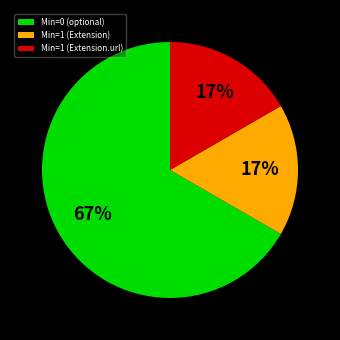

Is it true that Min=1 (Extension.url) is 17% of the pie?

True